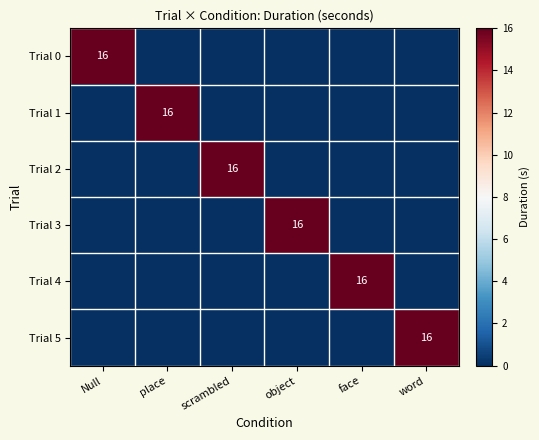

The Trial 0 series shows 8 at scrambled. True or false?

False